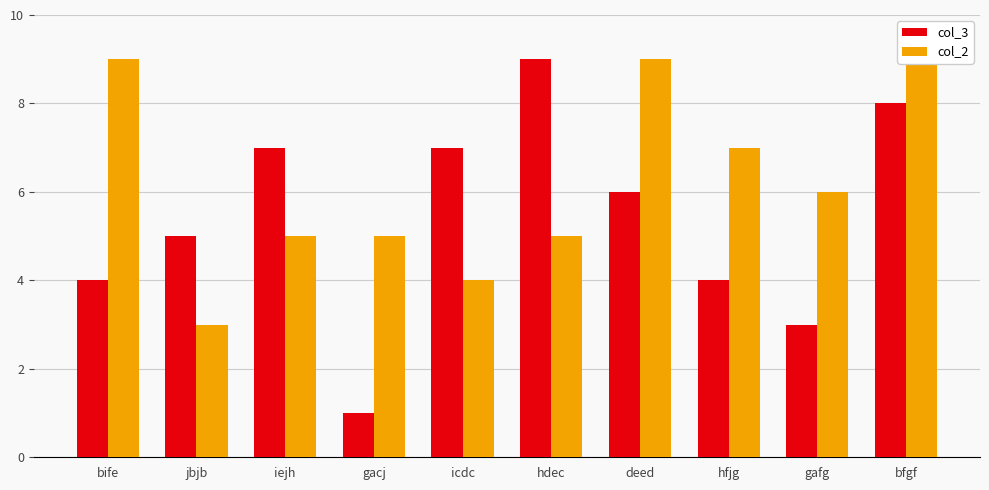

Which series changed the most between bife and gafg?

col_2